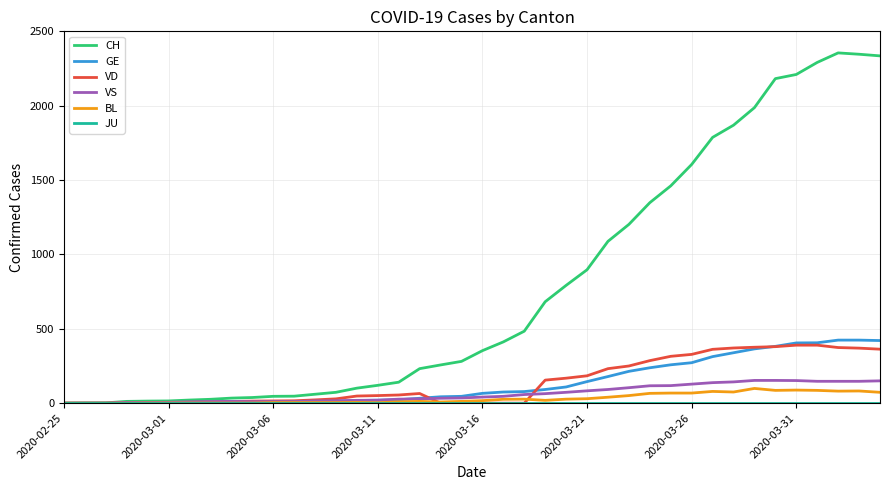

Which series has the largest total across all categories?

CH